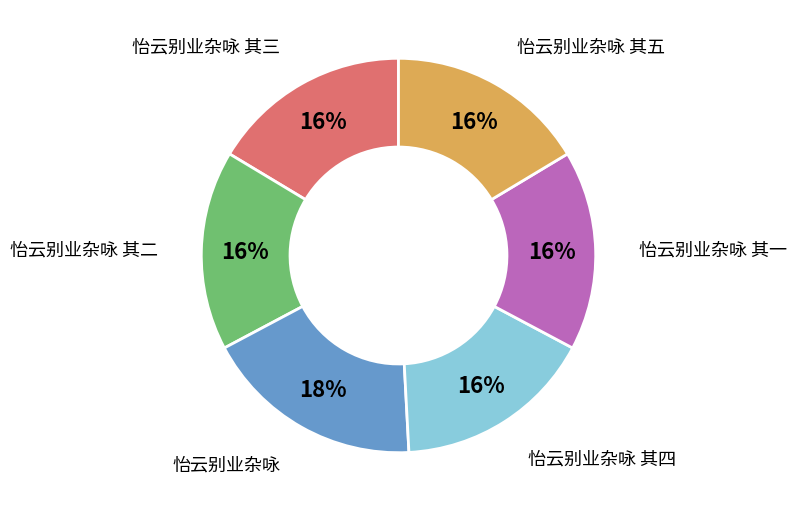

To the nearest percent, what is the average slice percentage?

17%